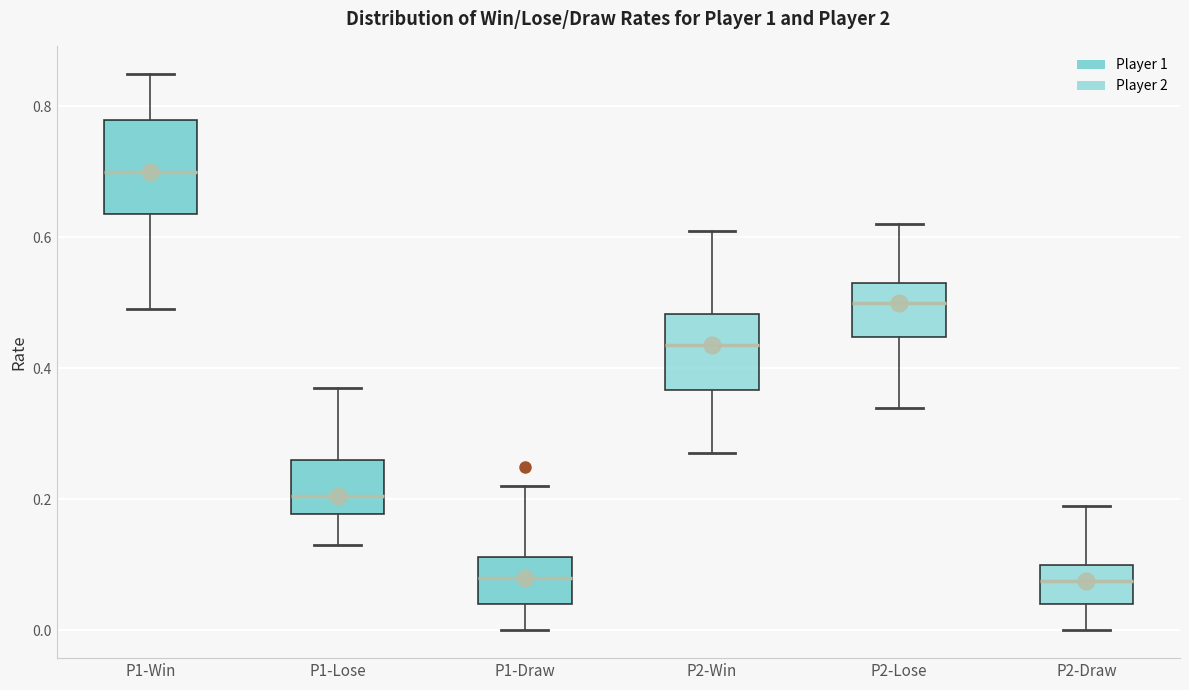

Where does the upper whisker of the box for P2-Lose end on the y-axis? The values are not printed on the chart, so give them approximately, as read against the axis.

0.62